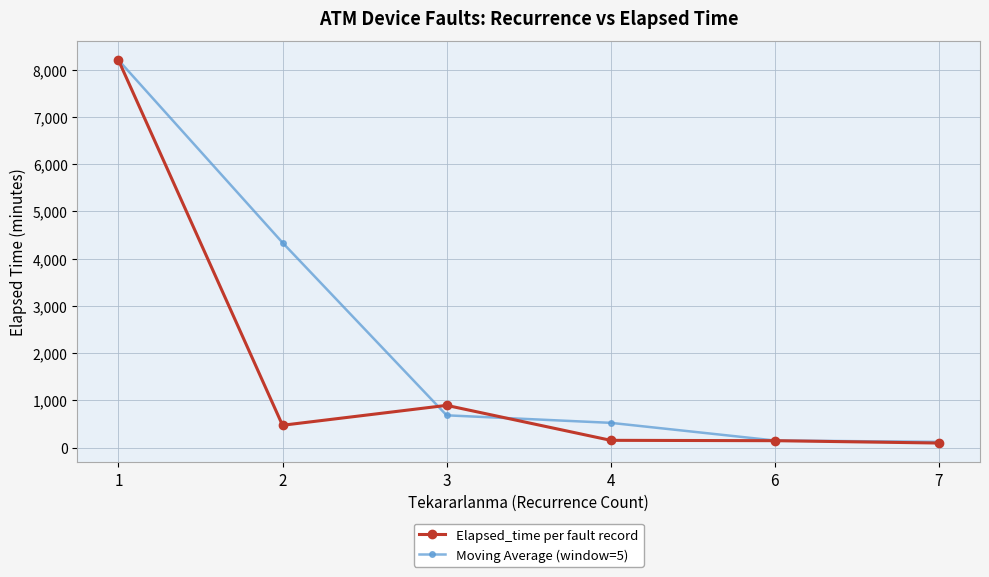

What is the value of the Elapsed_time per fault record point at the 3rd from the left?

893.0